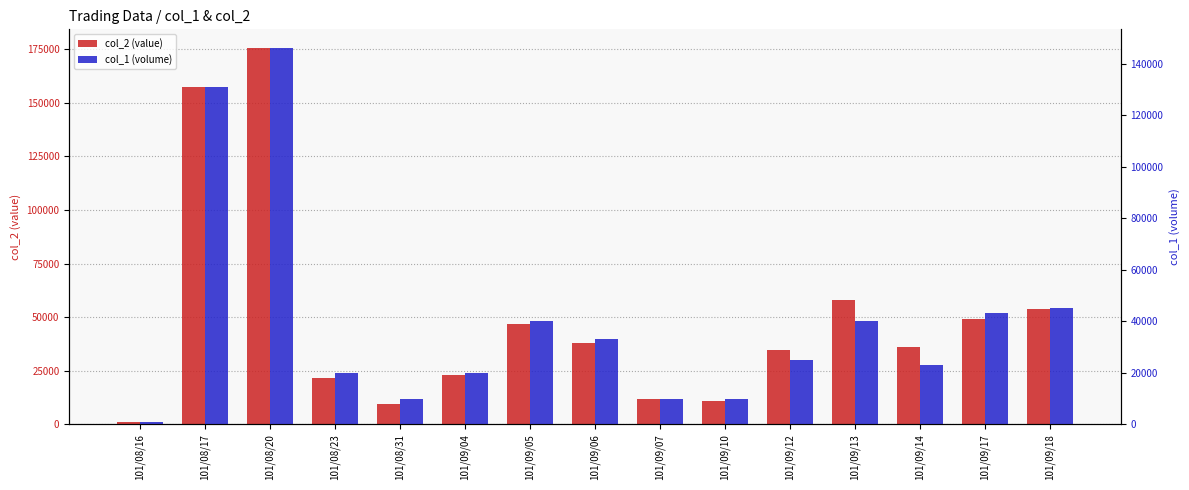

Reading left to right, extract all data points from this chart.

col_2 (value): 101/08/16=1150	101/08/17=157280	101/08/20=175560	101/08/23=21600	101/08/31=9600	101/09/04=23040	101/09/05=47000	101/09/06=37710	101/09/07=11800	101/09/10=11000	101/09/12=34450	101/09/13=57800	101/09/14=36190	101/09/17=49320	101/09/18=53610
col_1 (volume): 101/08/16=1000	101/08/17=131000	101/08/20=146000	101/08/23=20000	101/08/31=10000	101/09/04=20000	101/09/05=40000	101/09/06=33000	101/09/07=10000	101/09/10=10000	101/09/12=25000	101/09/13=40000	101/09/14=23000	101/09/17=43000	101/09/18=45000